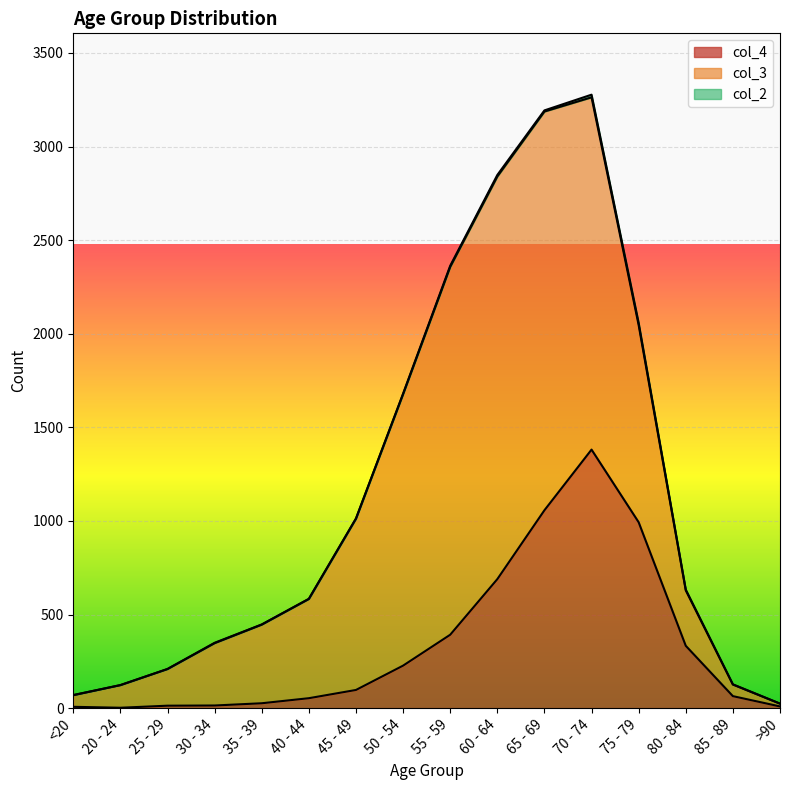

How many lines are shown in the chart?

3